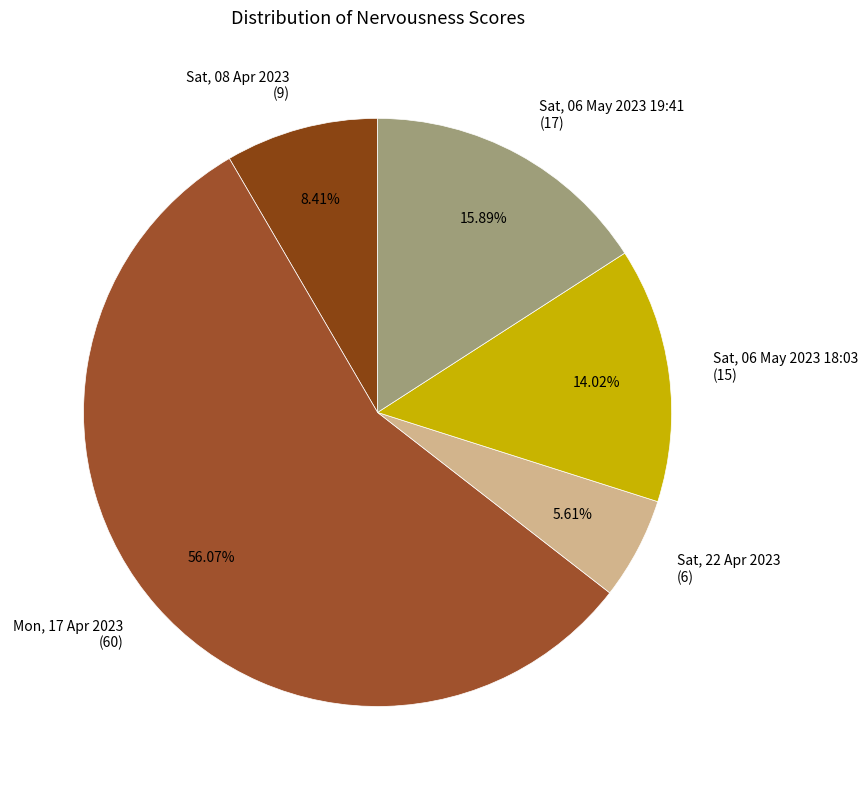

Rank the categories by value from lowest to highest.

Sat, 22 Apr 2023 (6), Sat, 08 Apr 2023 (9), Sat, 06 May 2023 18:03 (15), Sat, 06 May 2023 19:41 (17), Mon, 17 Apr 2023 (60)